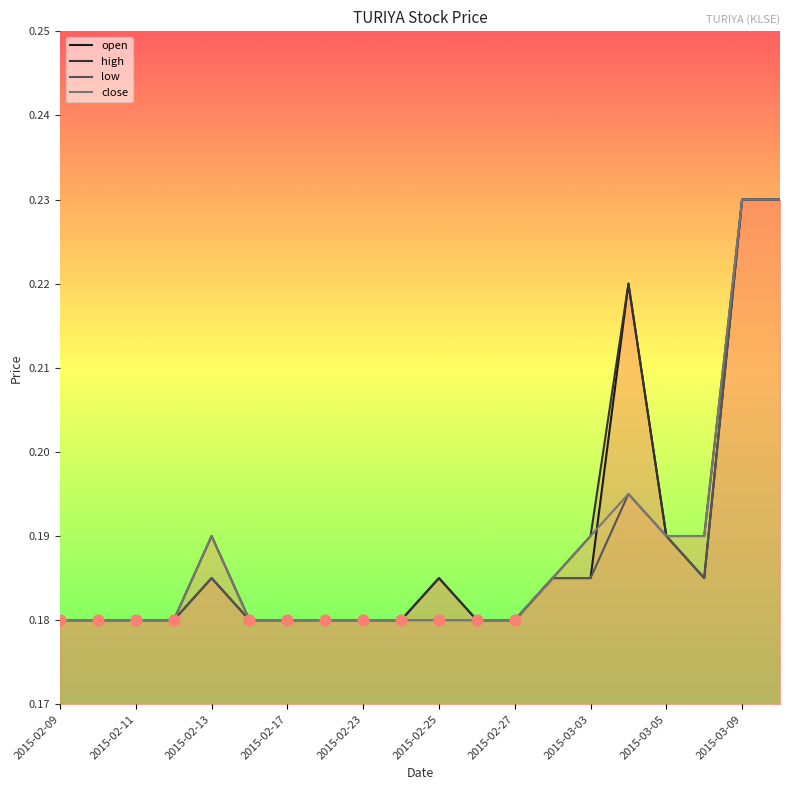

Which series reaches the maximum Y coordinate?

open